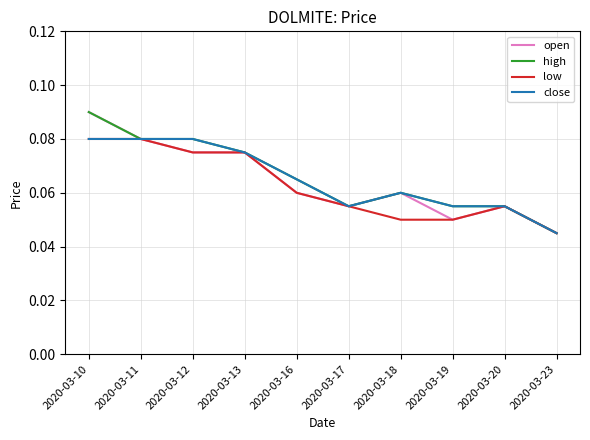

Is the value of low at 2020-03-18 greater than the value of close at 2020-03-23?

Yes